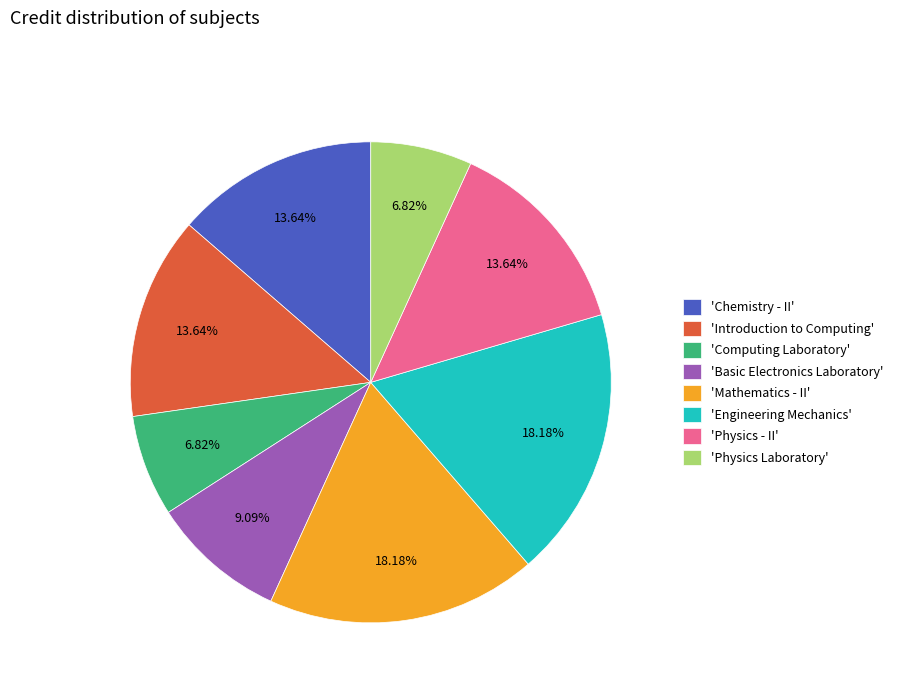

What is the ratio of the value at 'Physics Laboratory' to the value at 'Chemistry - II'?

0.5